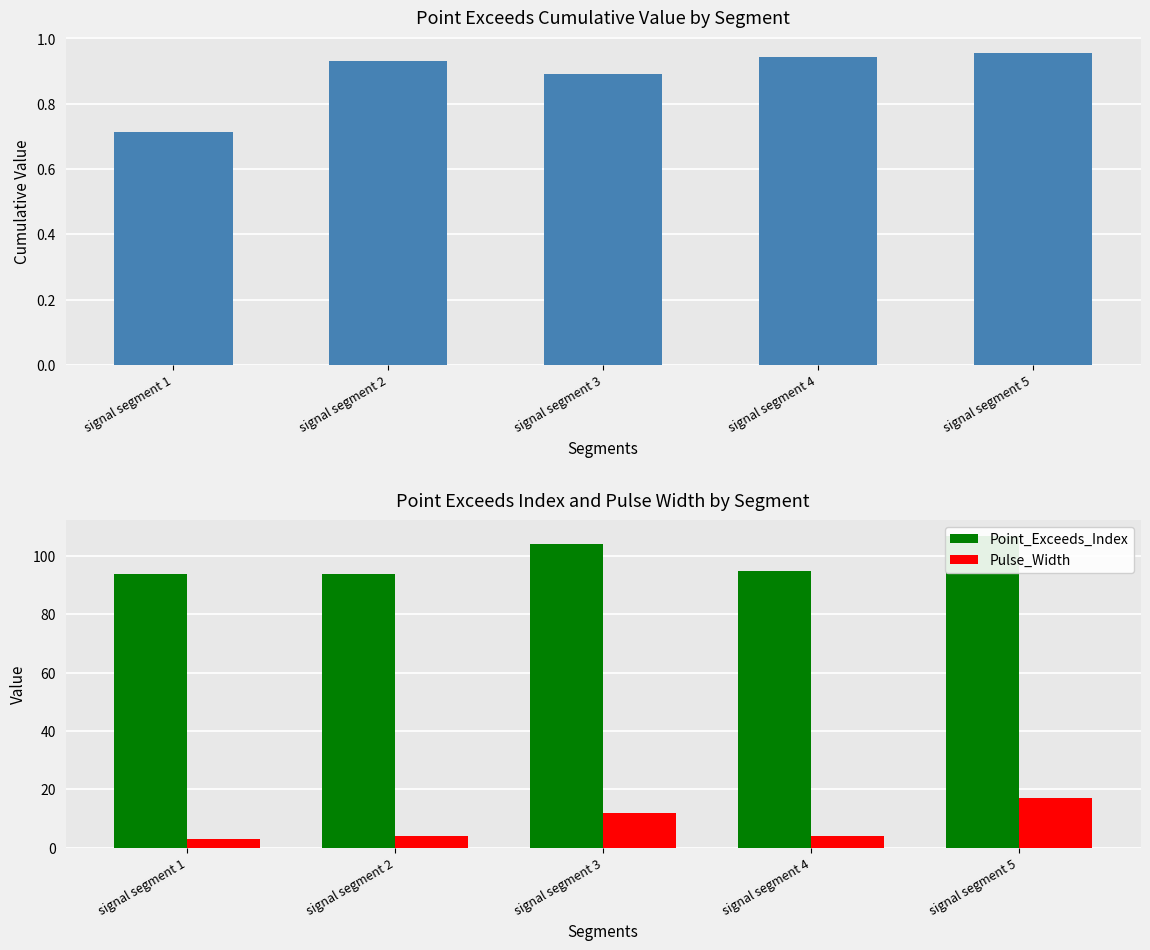

List the series in order of their peak value, highest first.

Point_Exceeds_Index, Pulse_Width, Point_Exceeds_Cumulative_Value